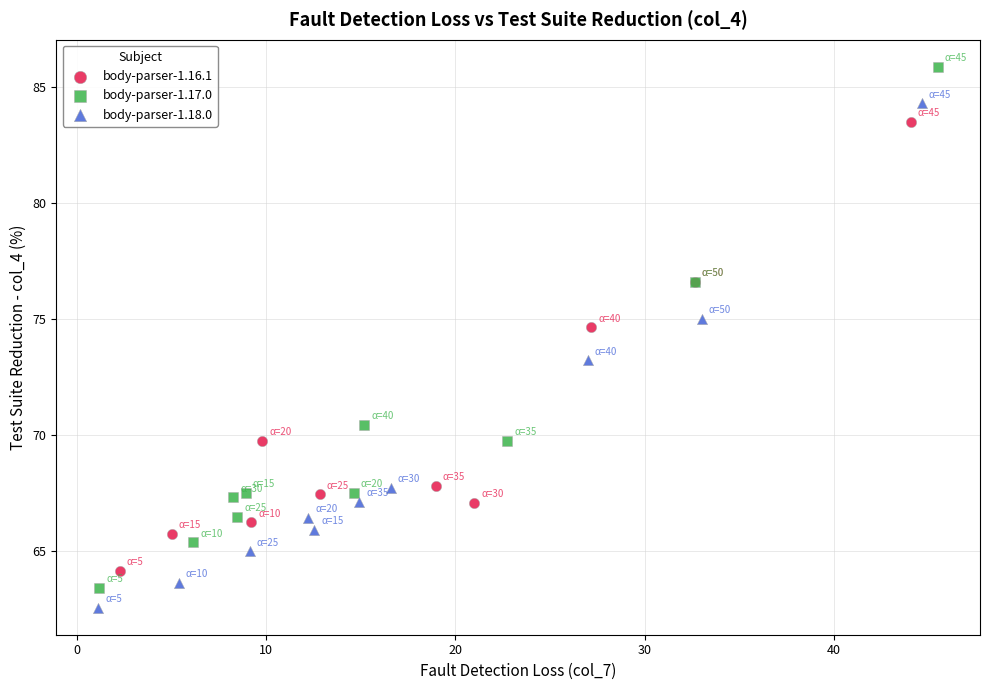

Which series has the largest Y range (max minus min)?

body-parser-1.17.0